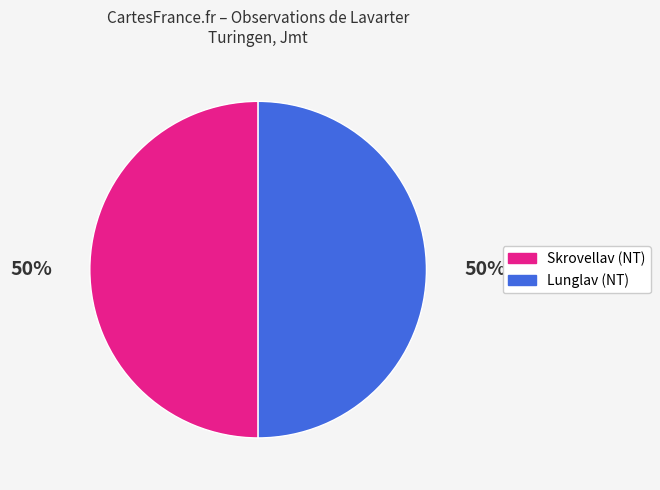

What is the ratio of the value at Lunglav to the value at Skrovellav?

1.0